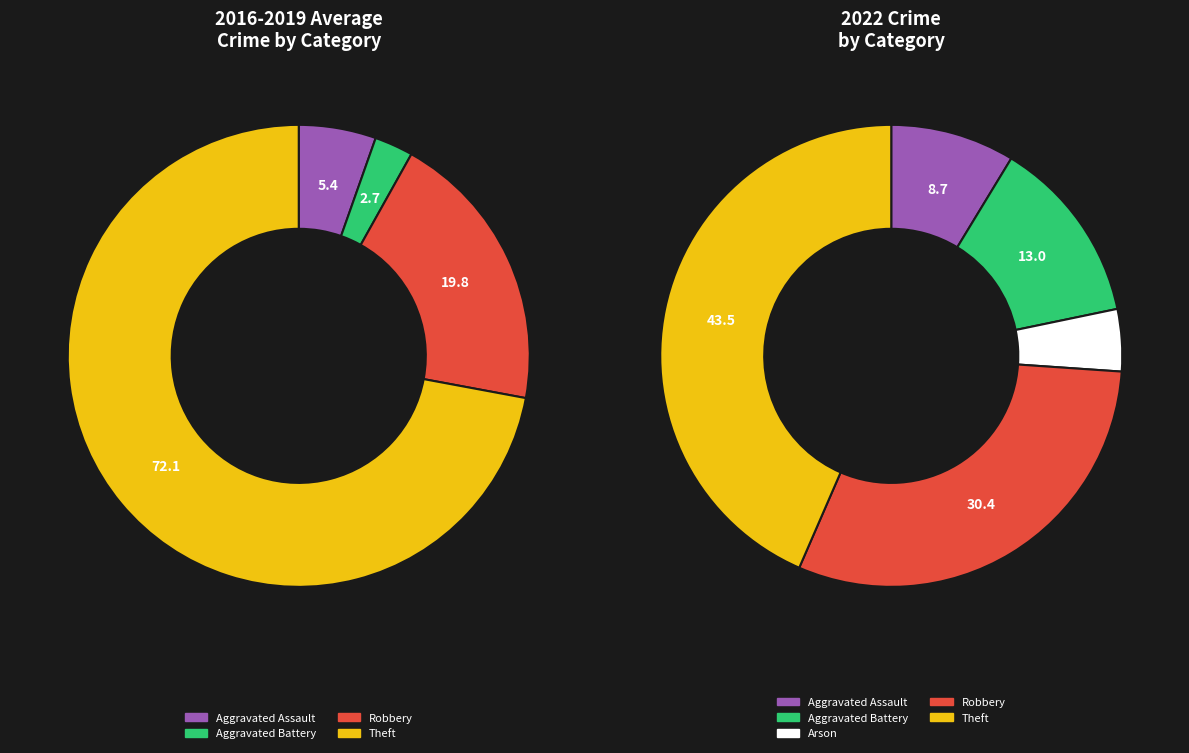

Is the sum of Total and Aggravated Assault greater than half?

Yes